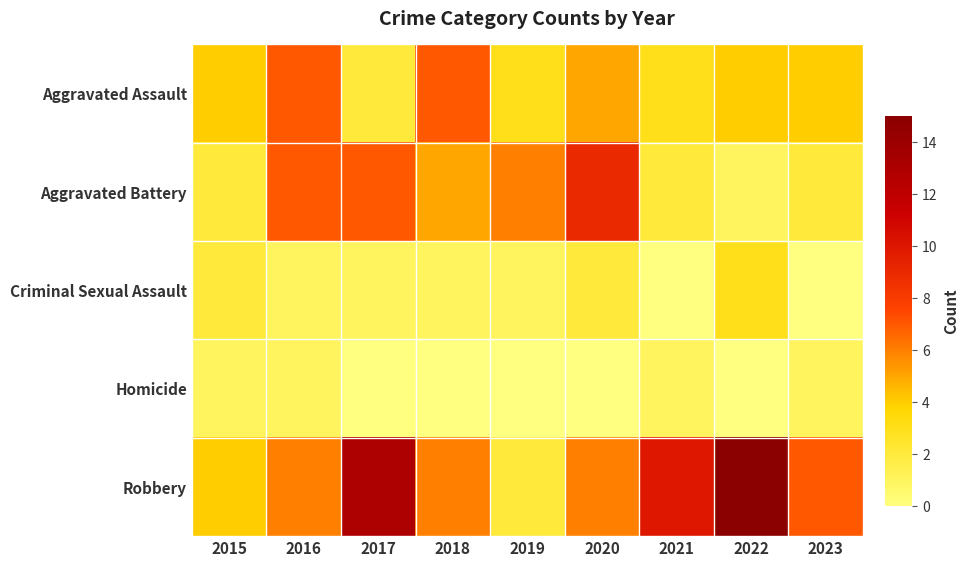

At how many categories does at least one series exceed 0?

9